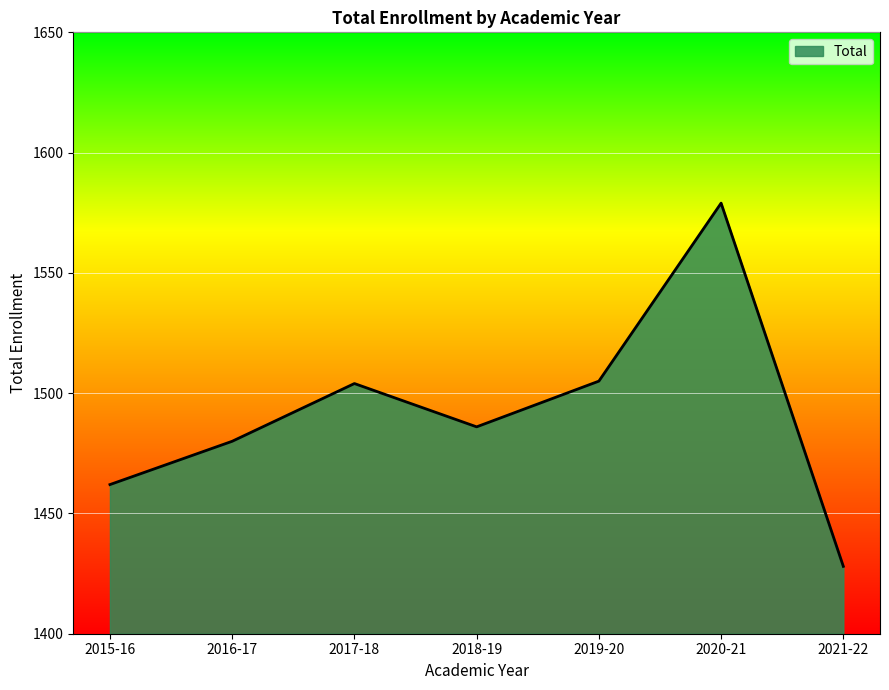

What is the difference between the values at 2020-21 and 2015-16?

117